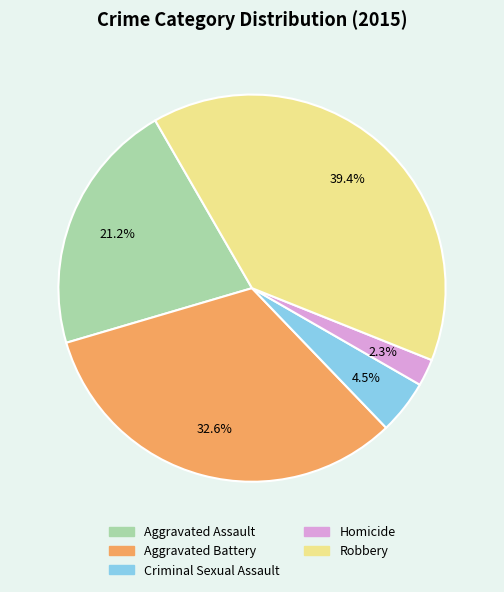

What percentage is the Aggravated Assault slice, to the nearest percent?

21%